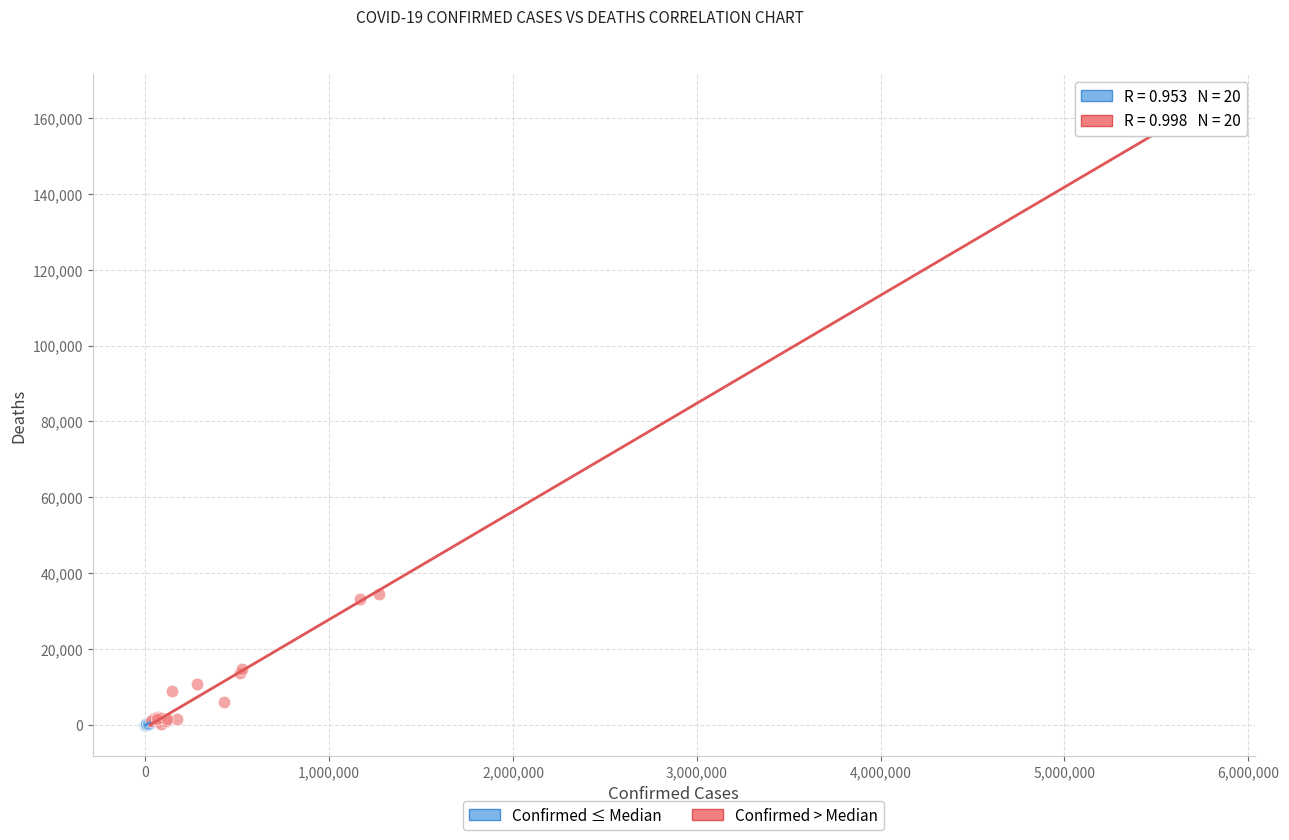

Which series reaches the maximum Y coordinate?

Confirmed > Median